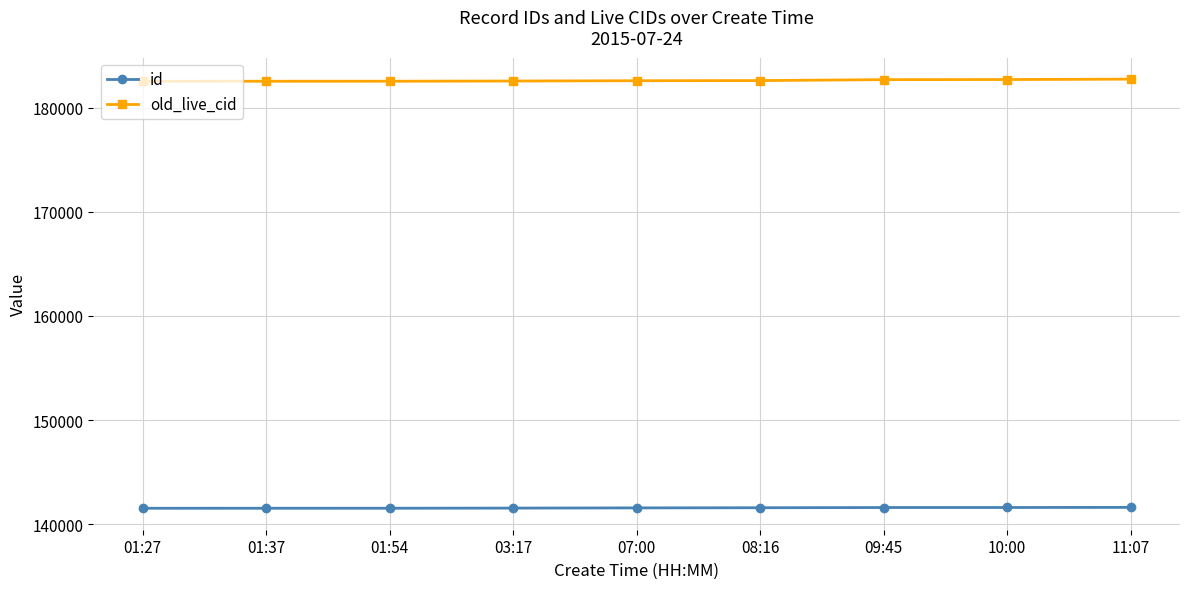

Rank the series at 09:45 from lowest to highest value.

id, old_live_cid